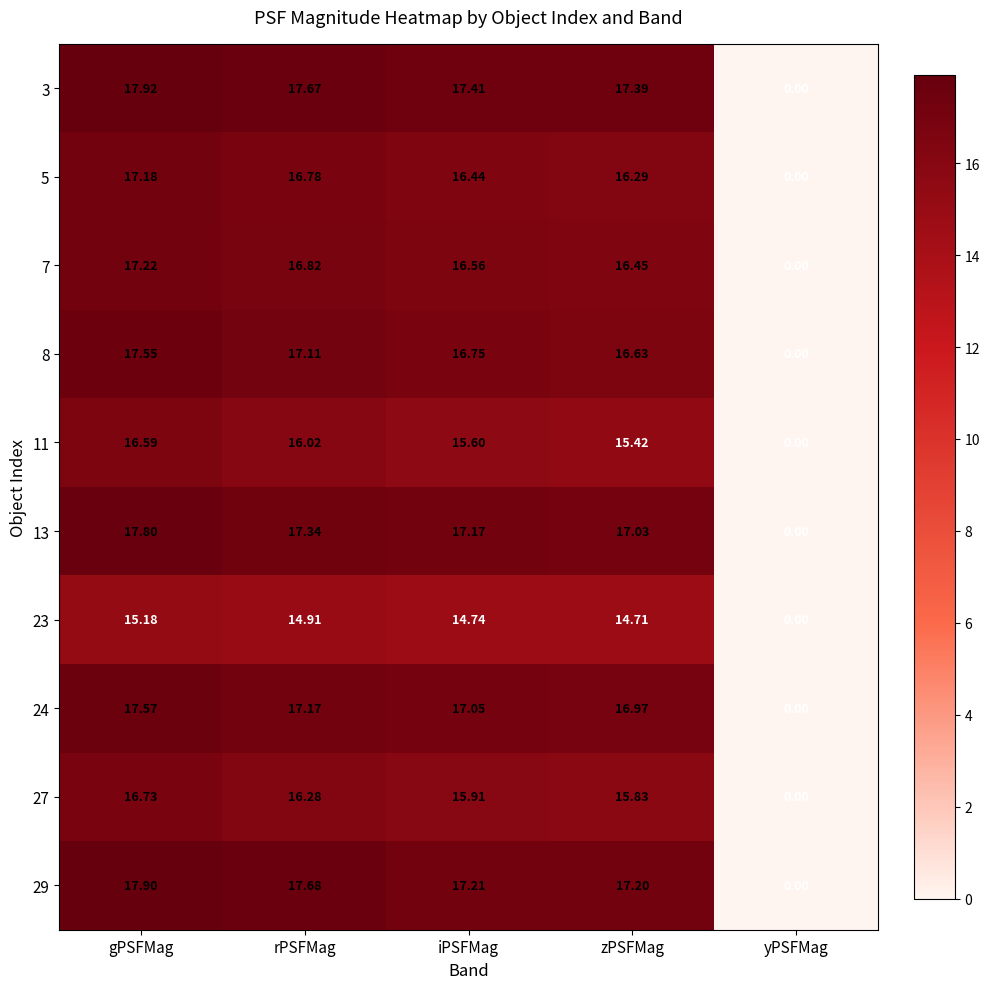

Is the value of 3 at zPSFMag greater than the value of 7 at rPSFMag?

Yes